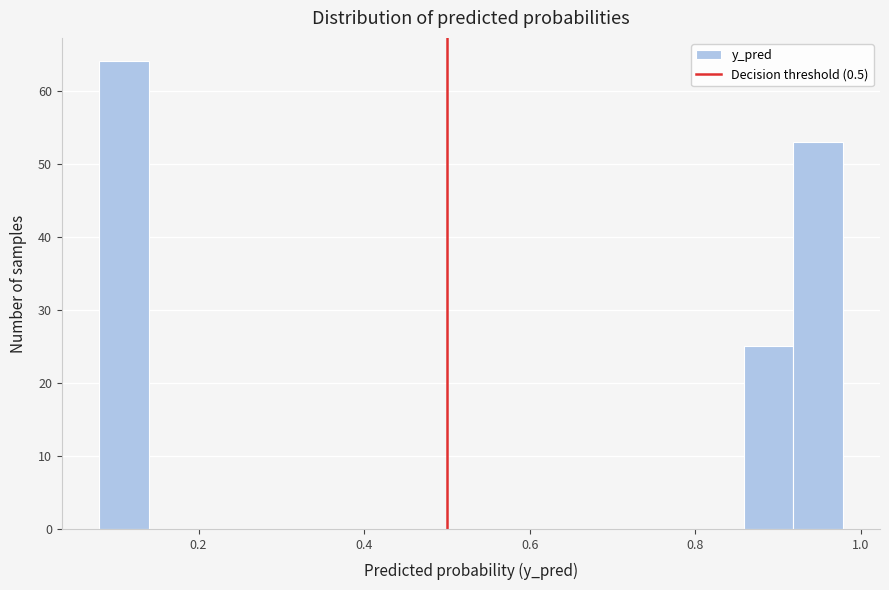

Around what value on the x-axis is the tallest bar? Give the approximate position of its centre, as read against the axis.

0.10